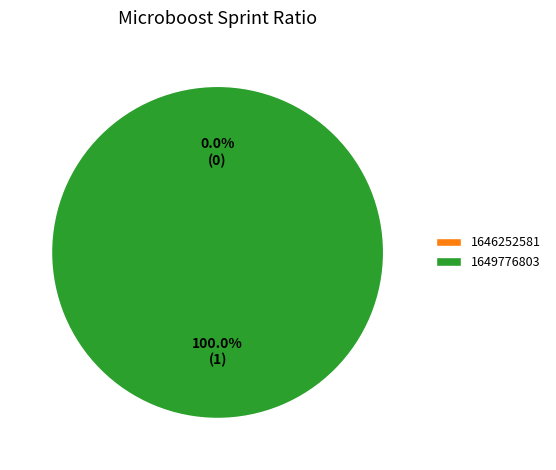

Which slice represents more than half of the pie?

1649776803